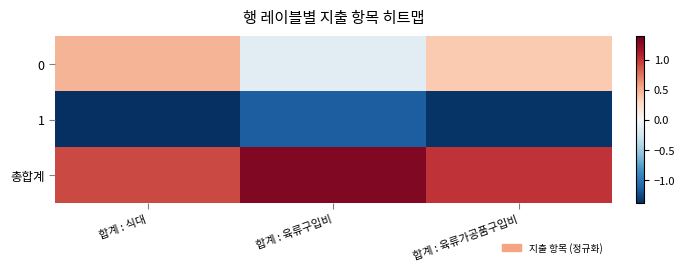

Reading right to left, transcribe all the data shown in this chart.

0: 합계 : 육류가공품구입비=0.4	합계 : 육류구입비=-0.1	합계 : 식대=0.5
1: 합계 : 육류가공품구입비=-1.4	합계 : 육류구입비=-1.1	합계 : 식대=-1.4
총합계: 합계 : 육류가공품구입비=1.0	합계 : 육류구입비=1.3	합계 : 식대=0.9